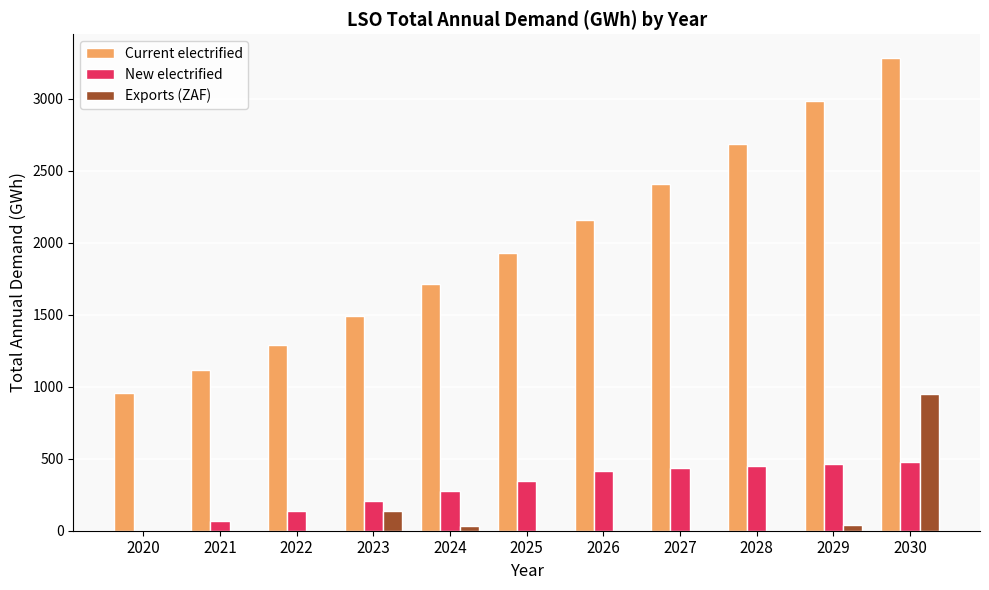

At which category does the chart reach its peak across all series?

2030